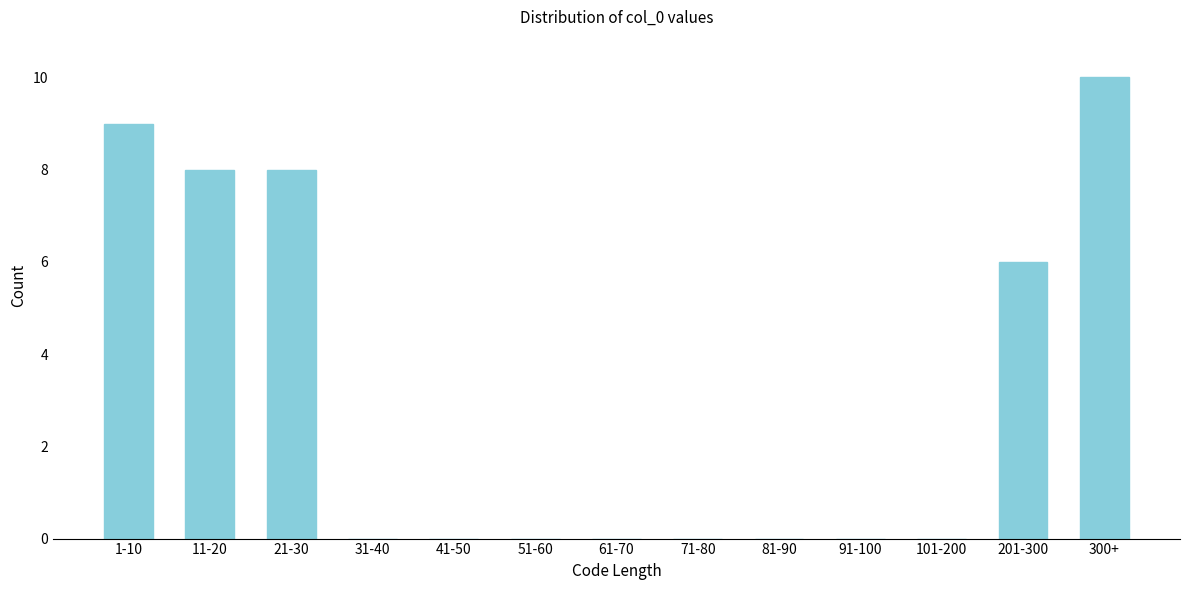

Reading left to right, what are all the values shown in this chart?

1-10=9	11-20=8	21-30=8	31-40=0	41-50=0	51-60=0	61-70=0	71-80=0	81-90=0	91-100=0	101-200=0	201-300=6	300+=10